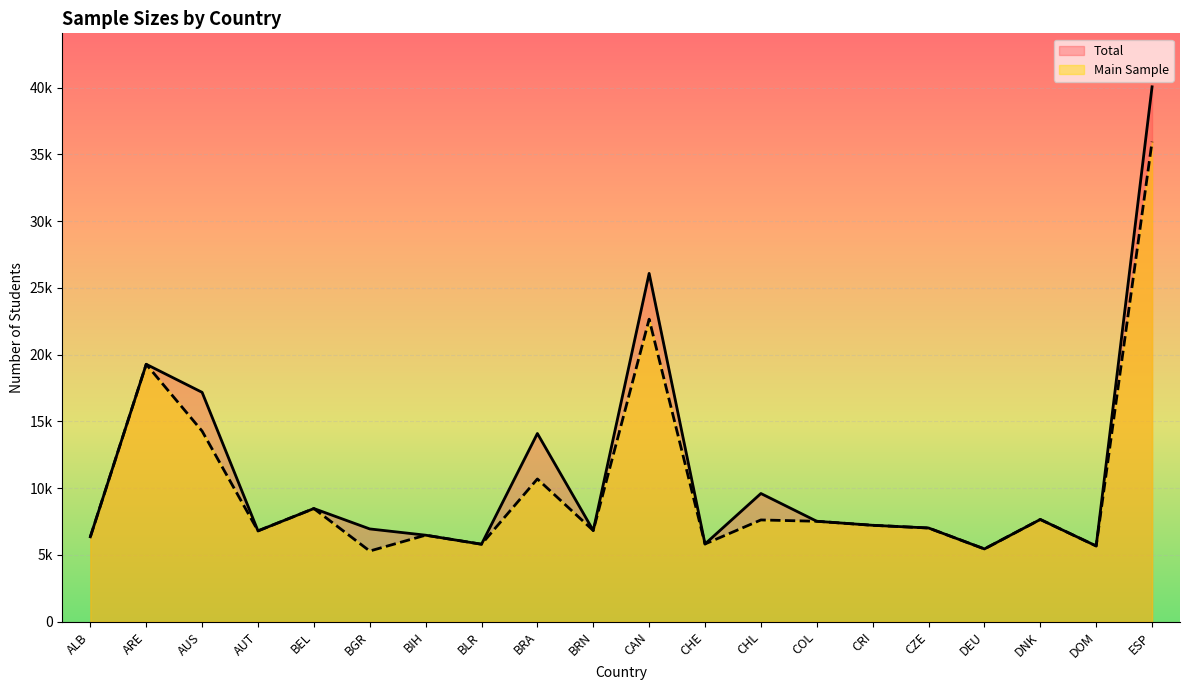

Rank the series at DNK from highest to lowest value.

Main Sample, Total